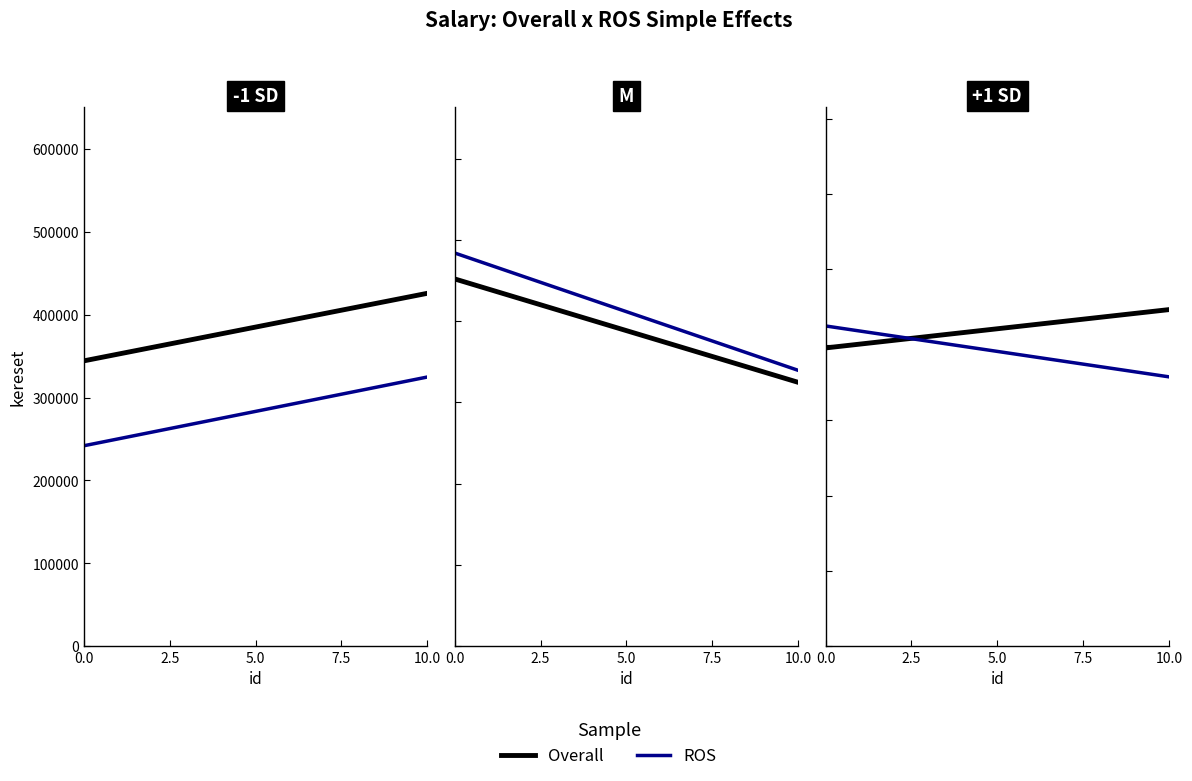

Is the value of Overall at 0.0 greater than the value of ROS at 10.0?

Yes